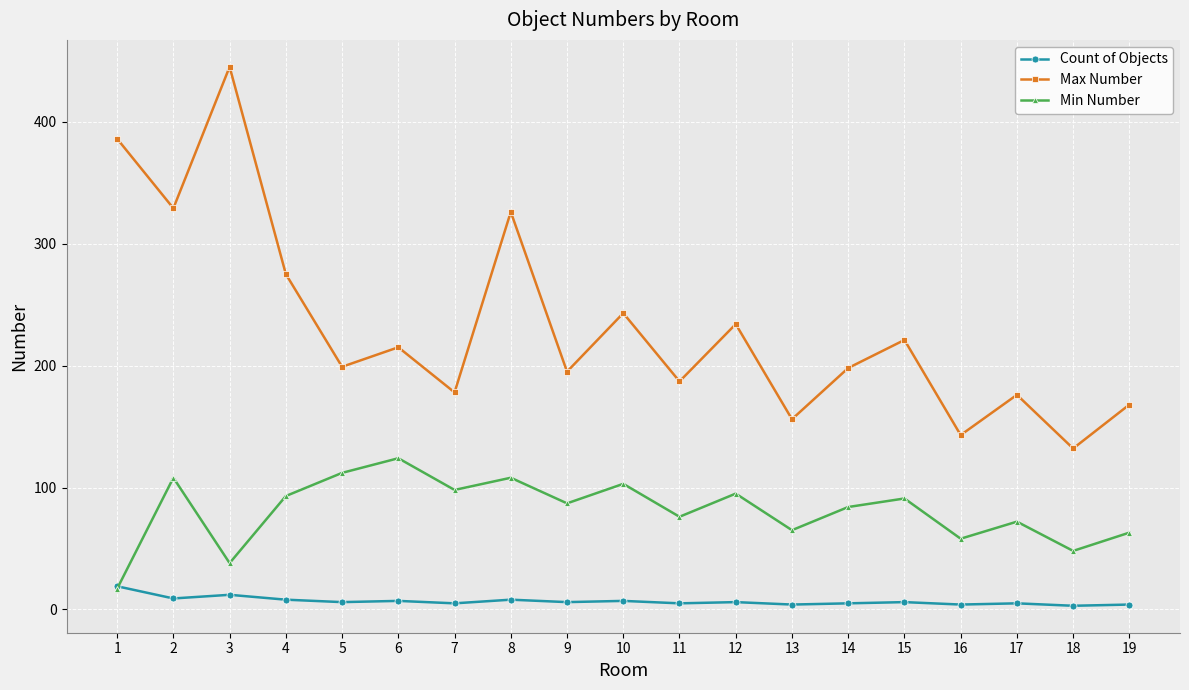

True or false: Count of Objects has more than 0 interior local peaks.

True